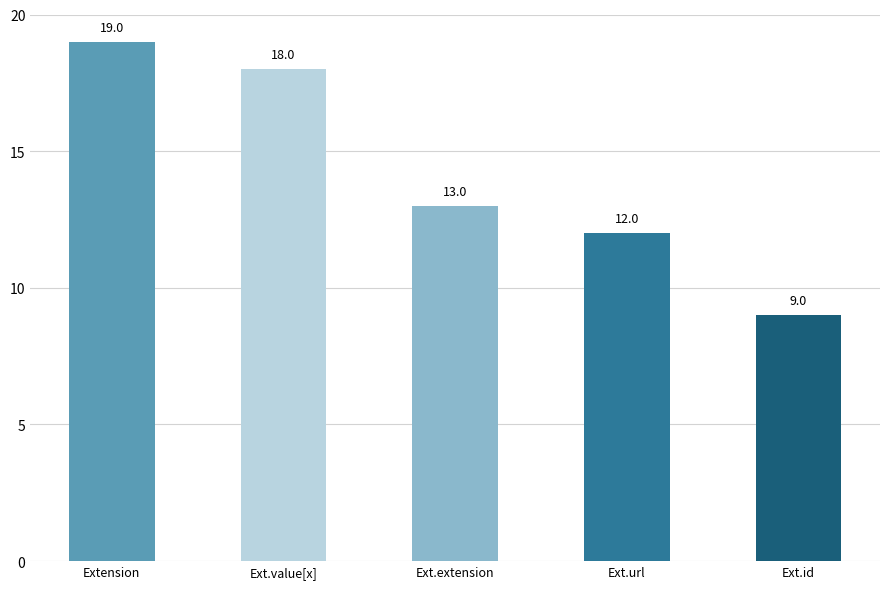

What is the average value?

14